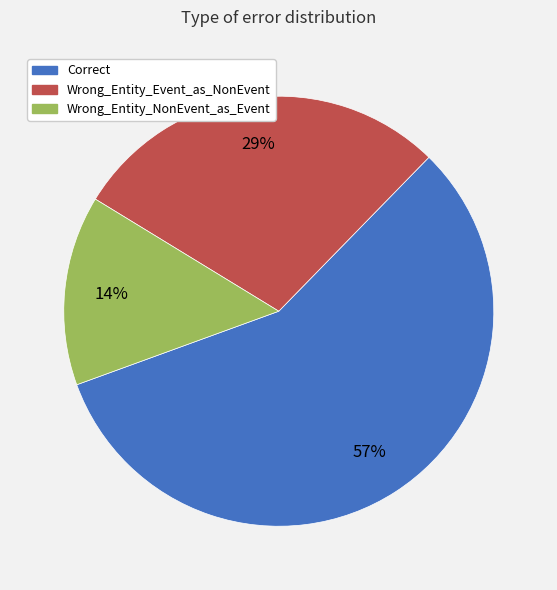

Rank the categories by value from highest to lowest.

Correct, Wrong_Entity_Event_as_NonEvent, Wrong_Entity_NonEvent_as_Event